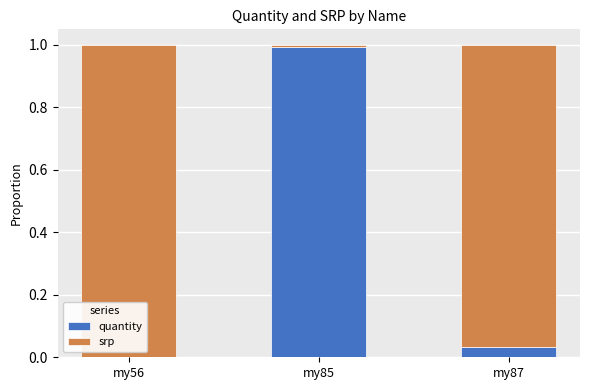

True or false: quantity has a value of 1.0 at my85.

True